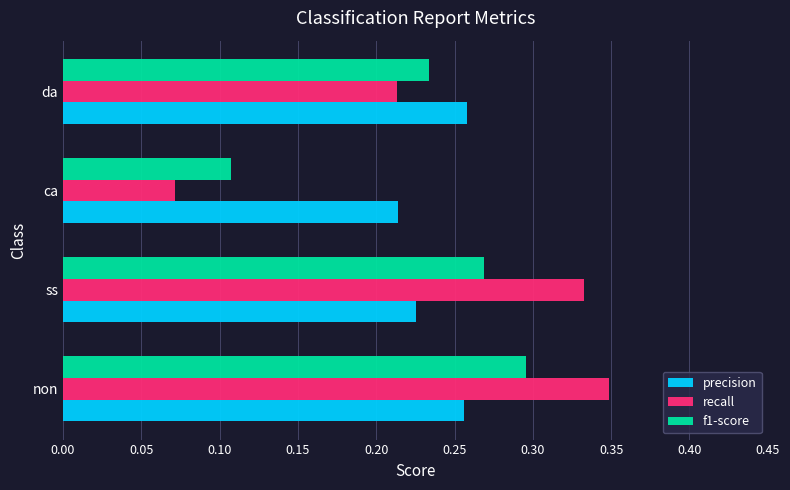

Rank the series by their maximum value, from lowest to highest.

precision, f1-score, recall